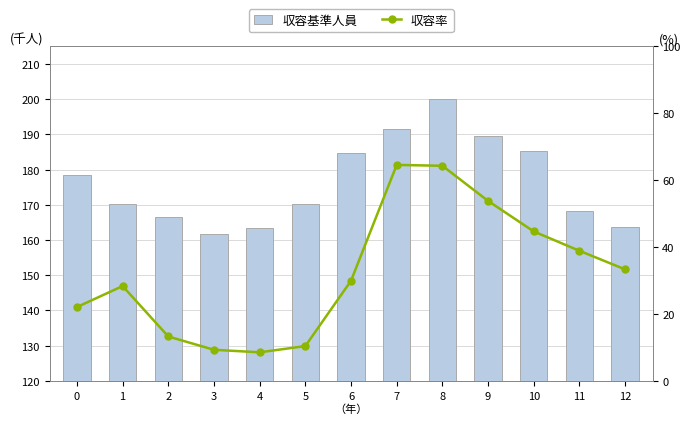

How many series are shown in this chart?

2